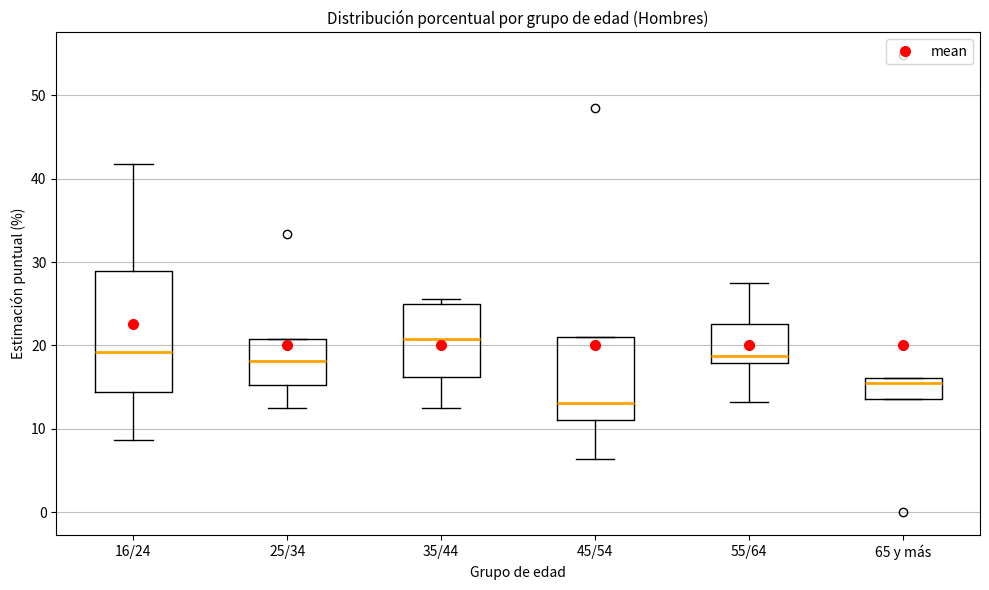

Reading left to right, read every box against the y-axis: the position of its median line, the range the box covers, and the ends of its whiskers. The values are not printed on the chart, so give them approximately, as read against the axis.

16/24: median 19, box 14 to 29, whiskers 9 to 42
25/34: median 18, box 15 to 21, whiskers 12 to 21
35/44: median 21, box 16 to 25, whiskers 12 to 26
45/54: median 13, box 11 to 21, whiskers 6 to 21
55/64: median 19, box 18 to 23, whiskers 13 to 28
65 y más: median 16 (just below the box's upper edge), box 14 to 16, whiskers 14 to 16